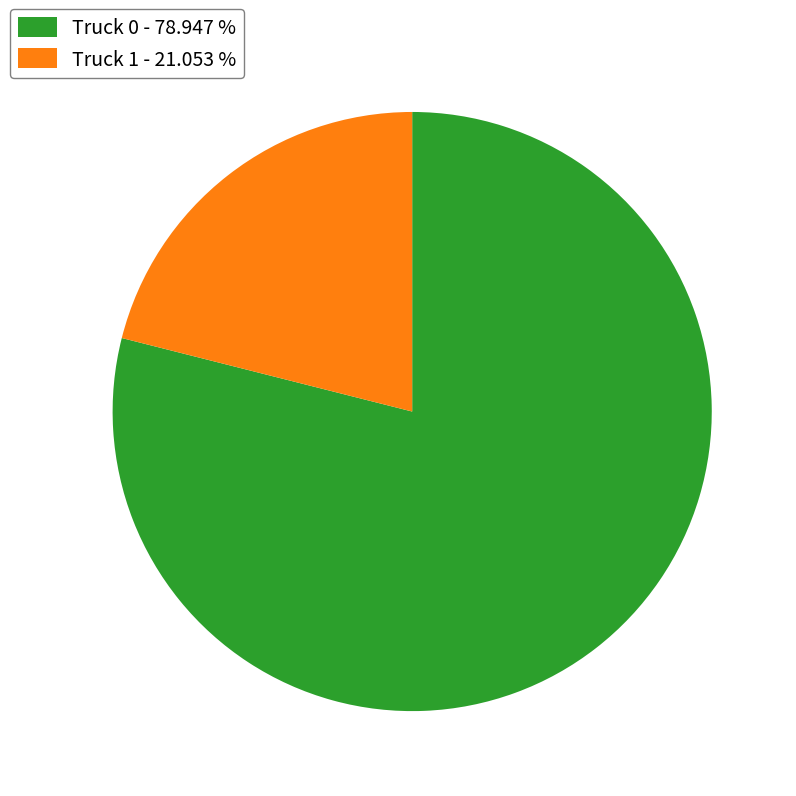

Which has a higher value, Truck 0 - 78.947 % or Truck 1 - 21.053 %?

Truck 0 - 78.947 %